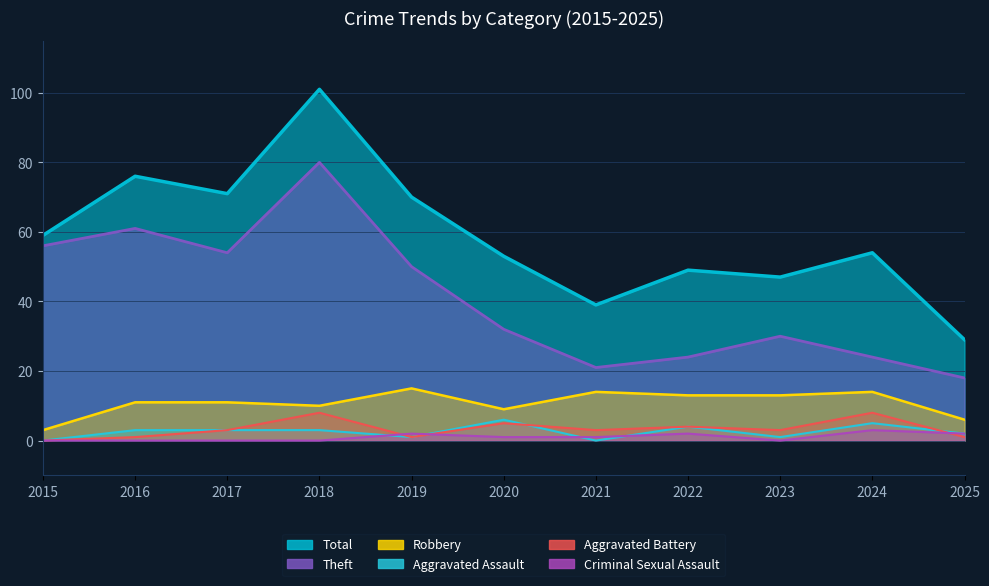

Where is the first local minimum for Total?

2017